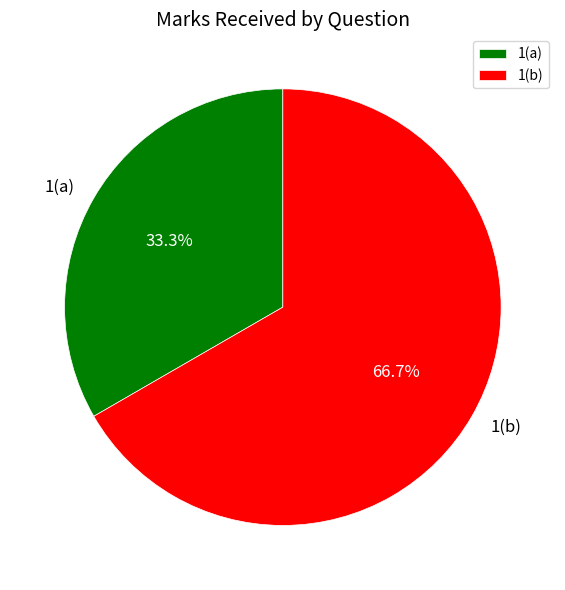

To the nearest percent, what is the difference between the largest and smallest slice percentages?

33%